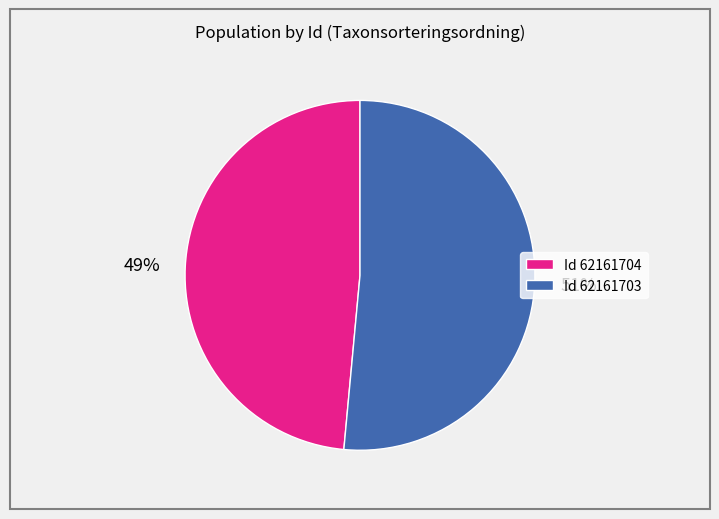

Rank the categories by value from lowest to highest.

Id 62161704, Id 62161703